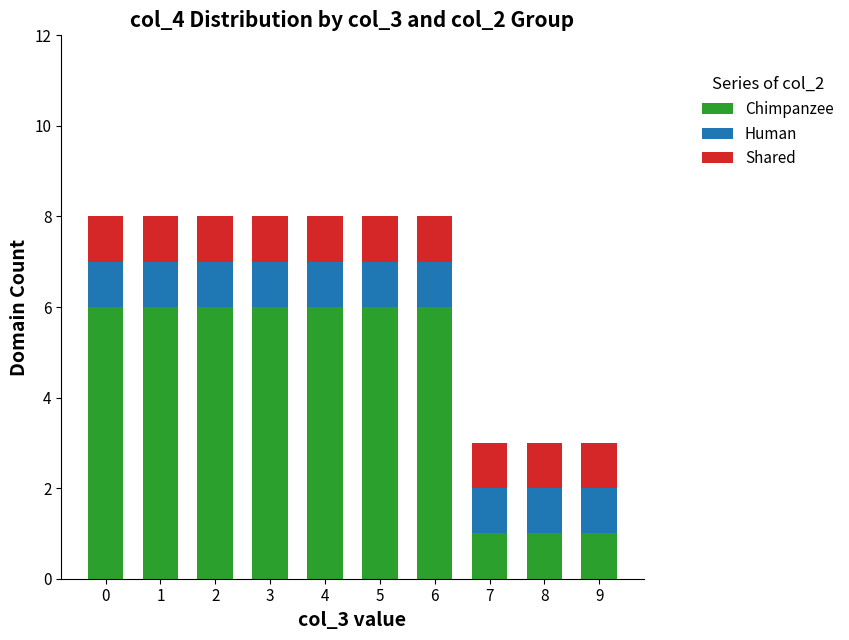

What is the sum of all Chimpanzee values?

45